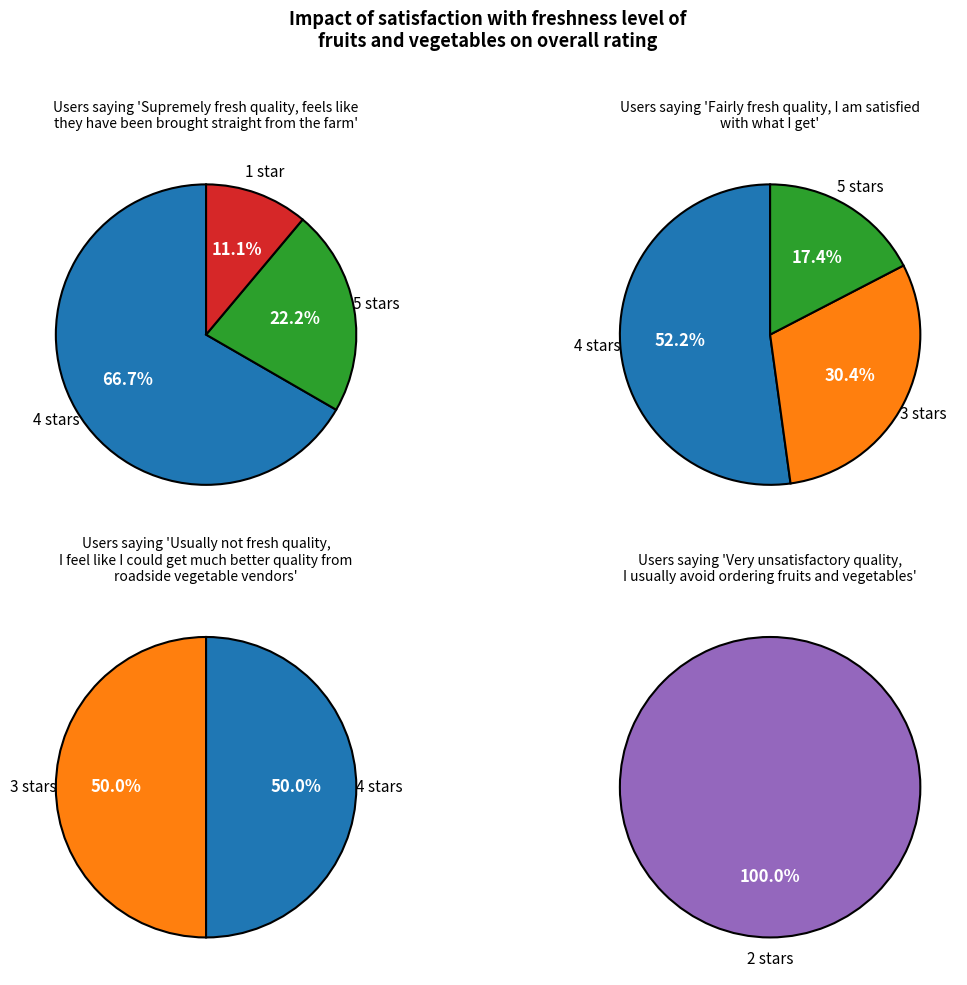

How many slices are in this pie chart?

3